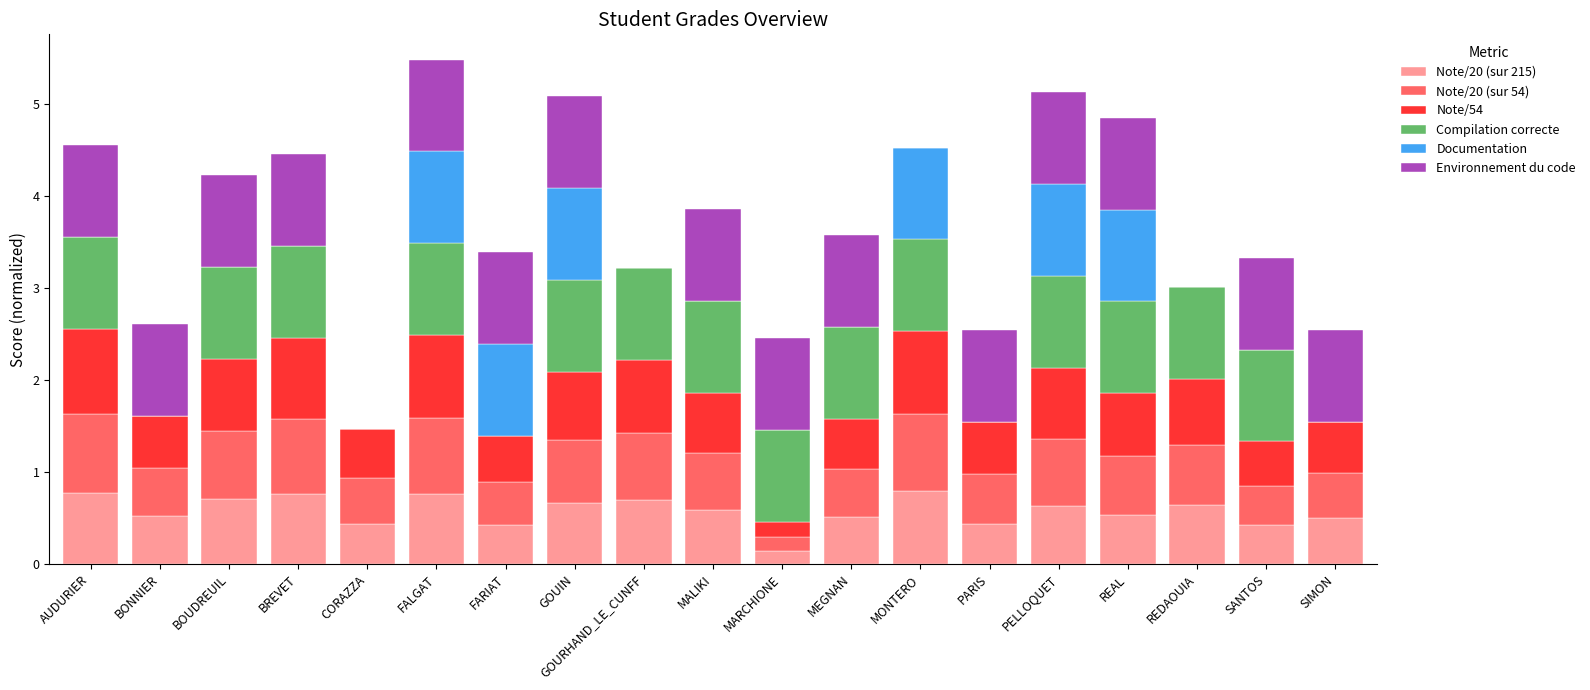

True or false: Note/20 (sur 215) has a value of 0.3 at MALIKI.

False